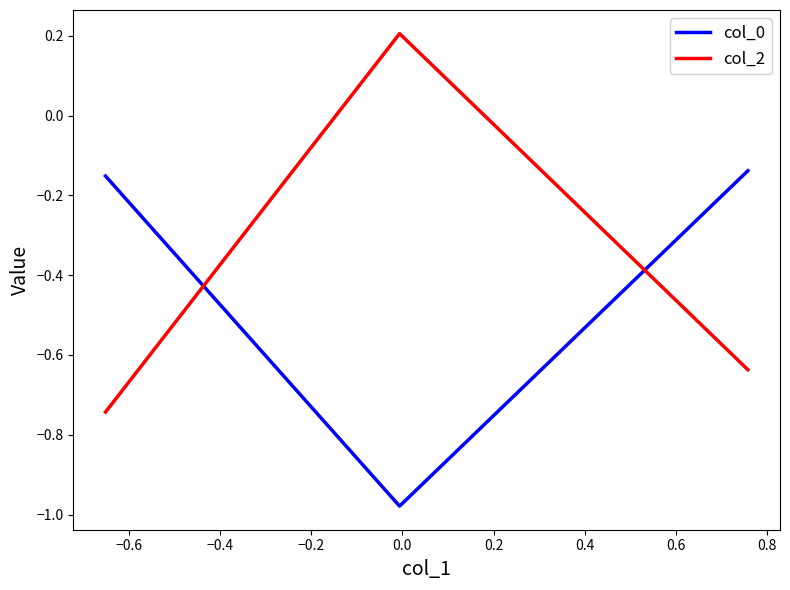

Which series has the largest range (max minus min)?

col_2